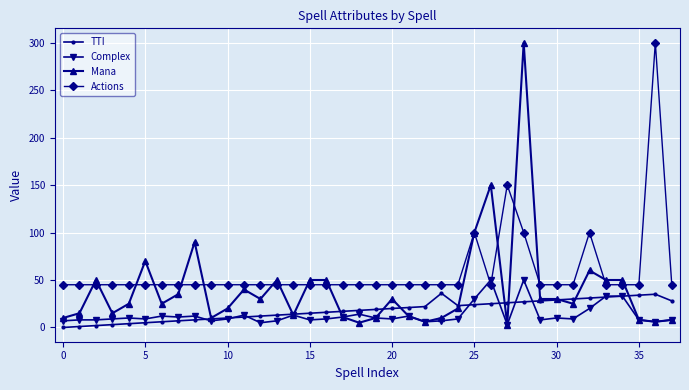

Which series has the largest range (max minus min)?

Mana